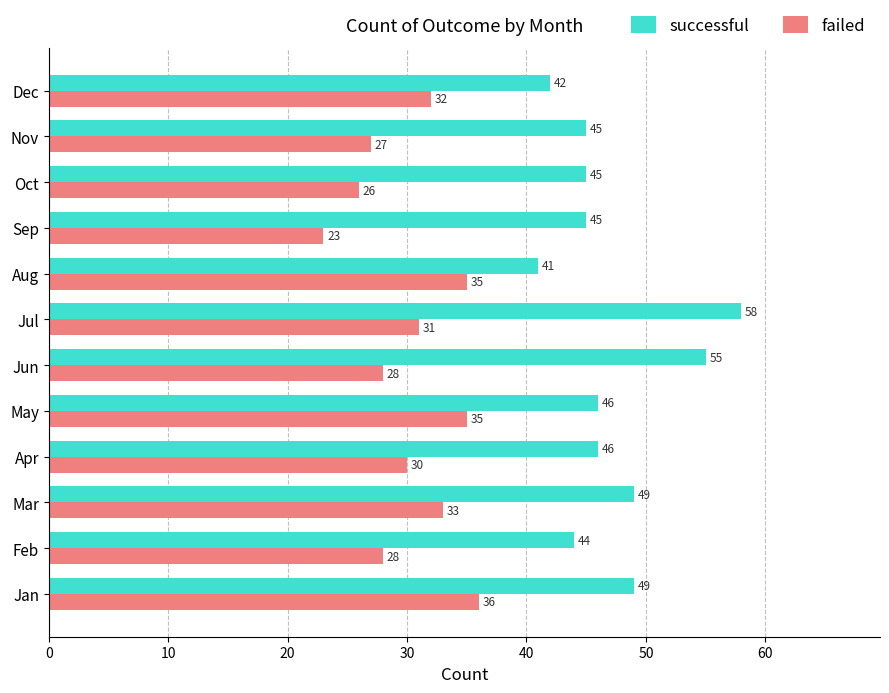

What is the difference between the second highest and second lowest values in the failed series?

9